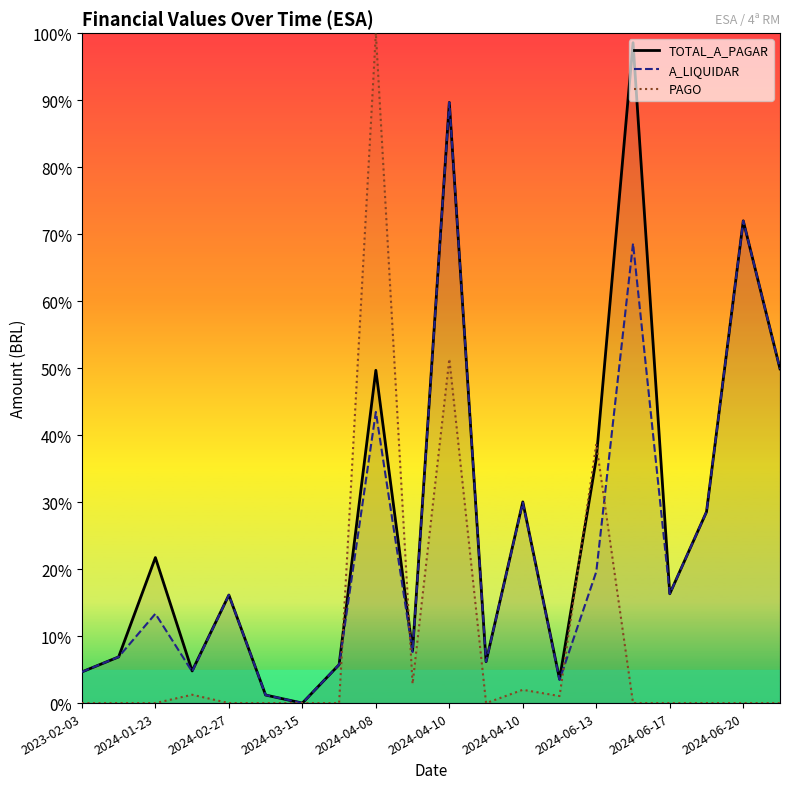

Read the A_LIQUIDAR value at 17.

28.6